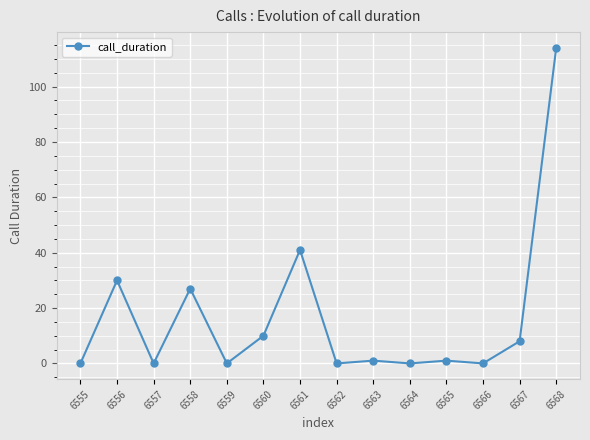

The chart shows a value of 2 at 6560. True or false?

False